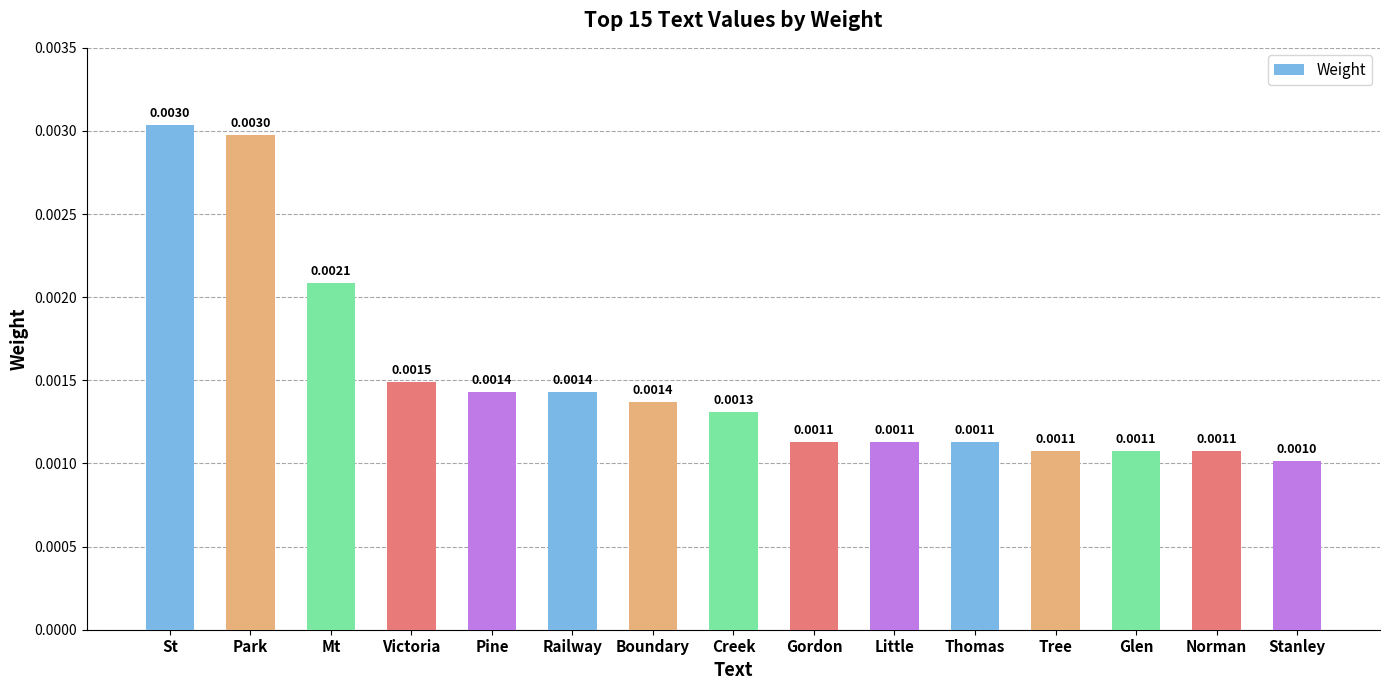

Are the bars horizontal?

No